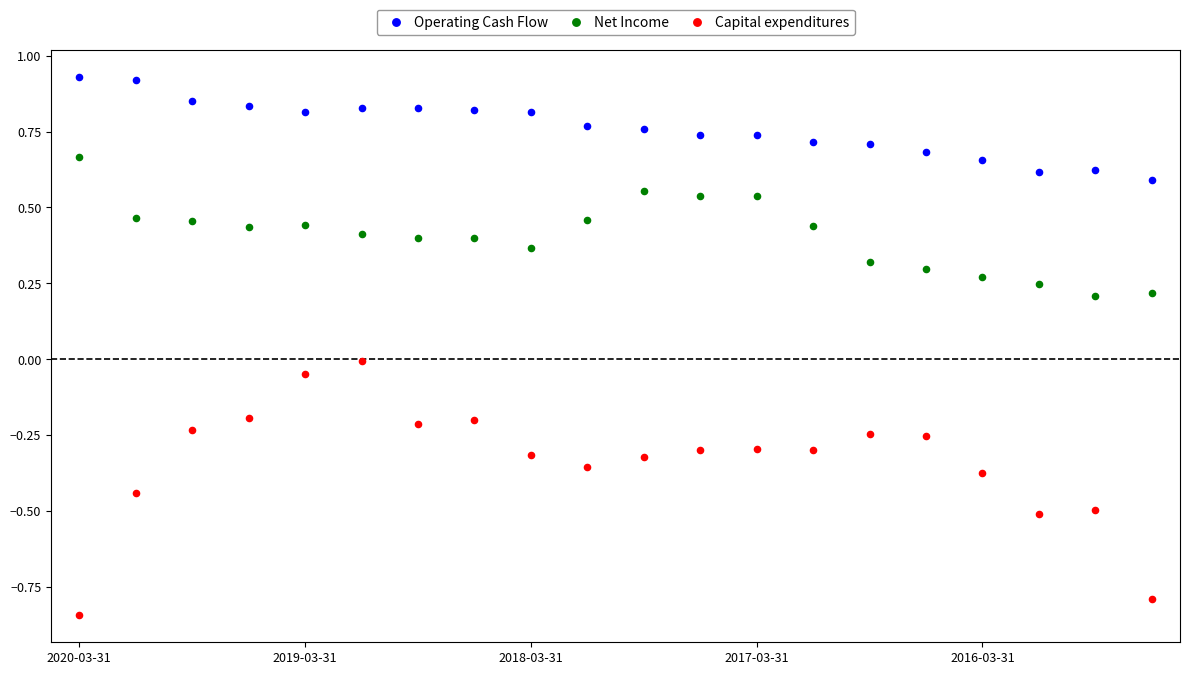

Across all data points, what is the range of Y values (max minus min)?

1.8